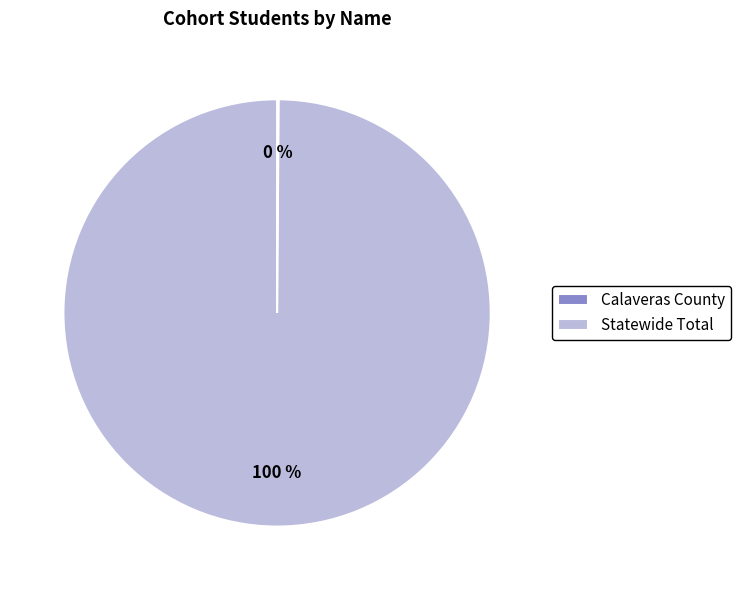

To the nearest percent, what is the average slice percentage?

50%